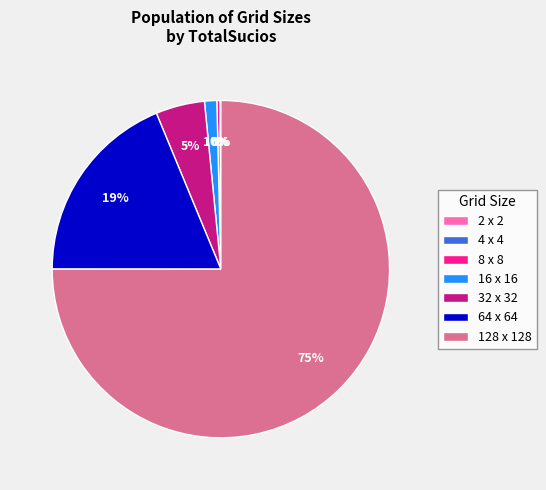

Combined, do 64 x 64 and 32 x 32 account for over 50%?

No